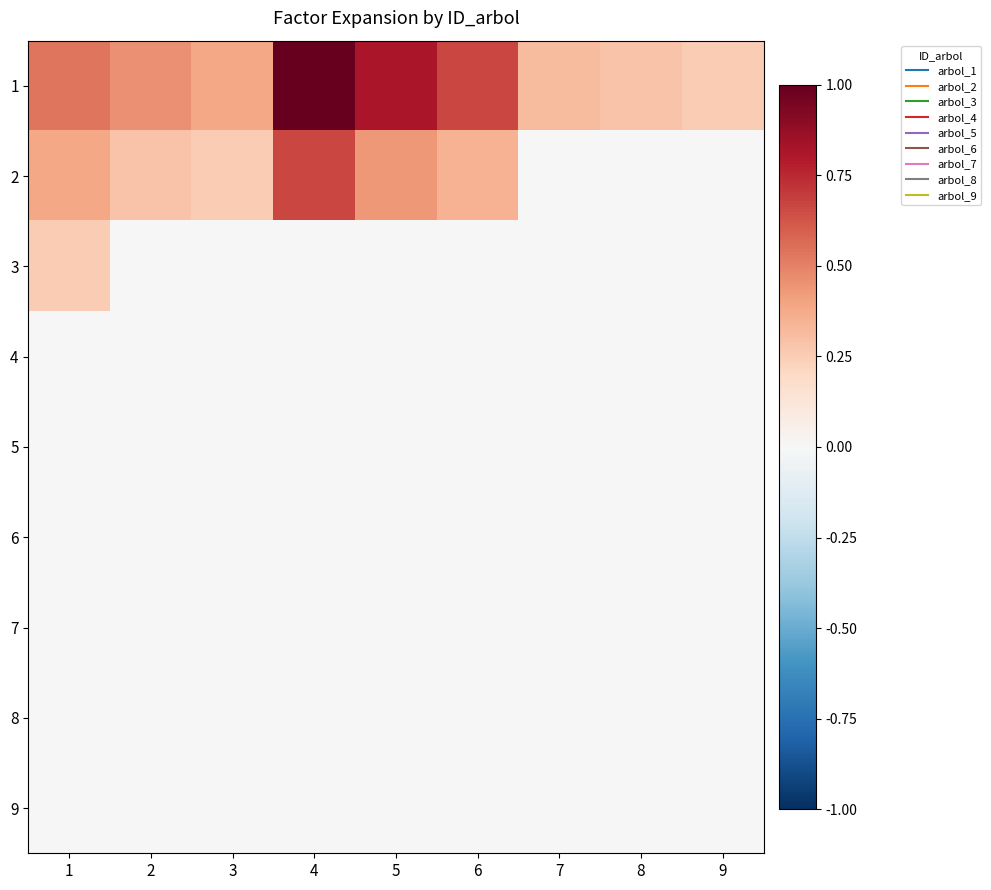

Which series has the widest spread of values?

1